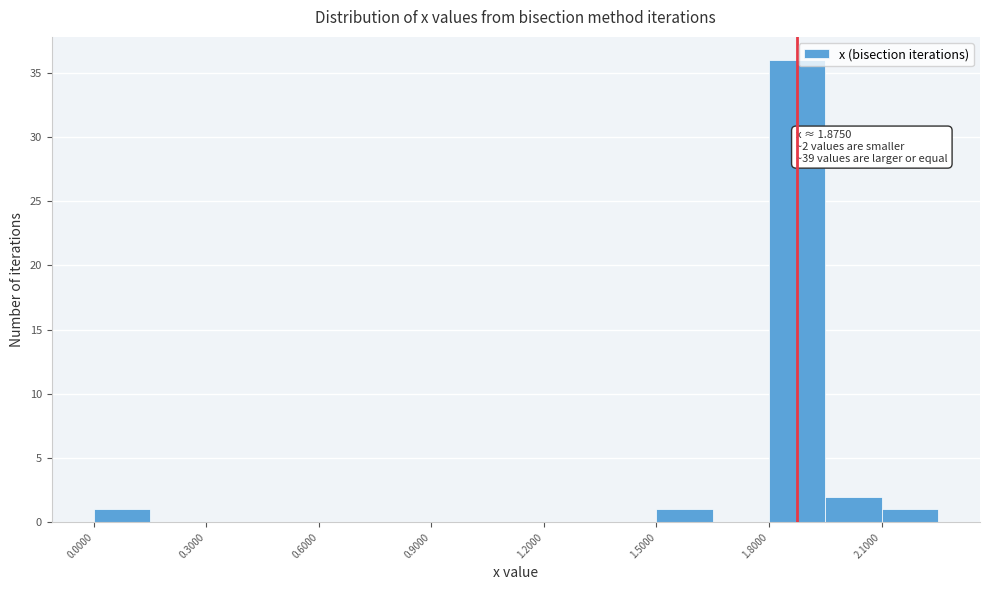

Read against the x-axis, roughly where is the centre of the tallest bar?

1.90